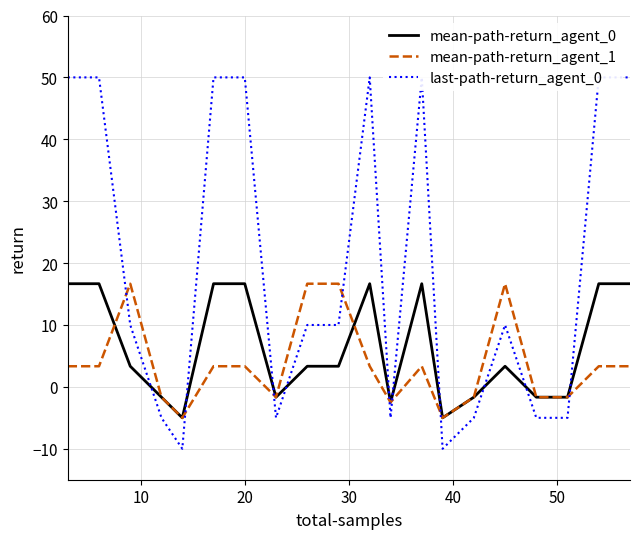

What is the minimum value for mean-path-return_agent_0?

-5.0